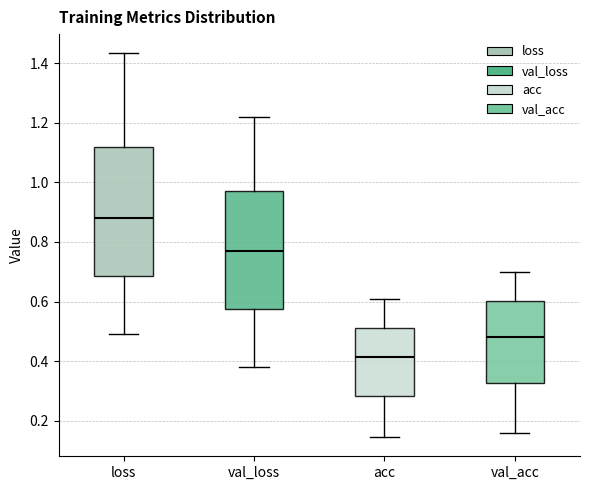

Reading left to right, read every box against the y-axis: the position of its median line, the range the box covers, and the ends of its whiskers. The values are not printed on the chart, so give them approximately, as read against the axis.

loss: median 0.88, box 0.68 to 1.12, whiskers 0.50 to 1.44
val_loss: median 0.78, box 0.58 to 0.98, whiskers 0.38 to 1.22
acc: median 0.42, box 0.28 to 0.52, whiskers 0.14 to 0.62
val_acc: median 0.48, box 0.32 to 0.60, whiskers 0.16 to 0.70